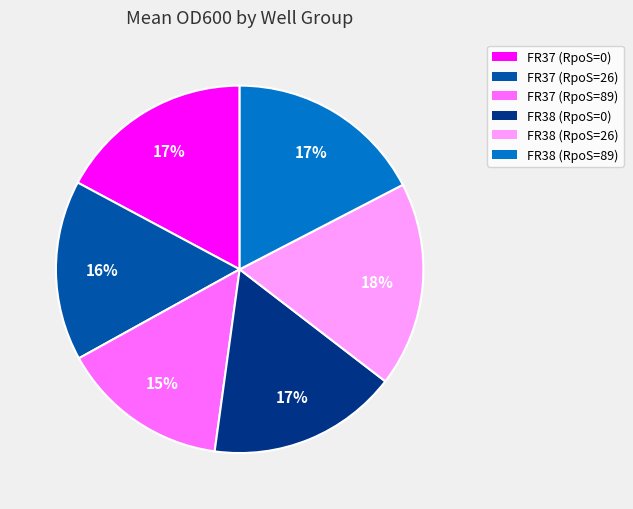

To the nearest percent, what is the difference between the largest and smallest slice percentages?

3%